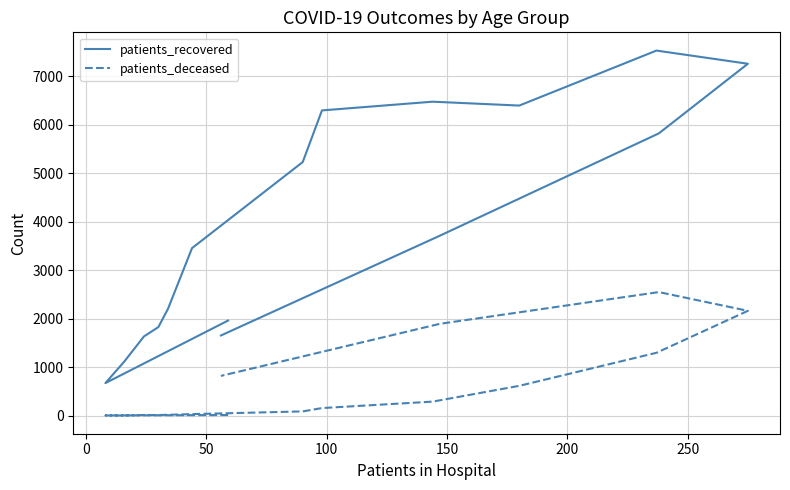

Does the chart display data point markers on the line(s)?

No